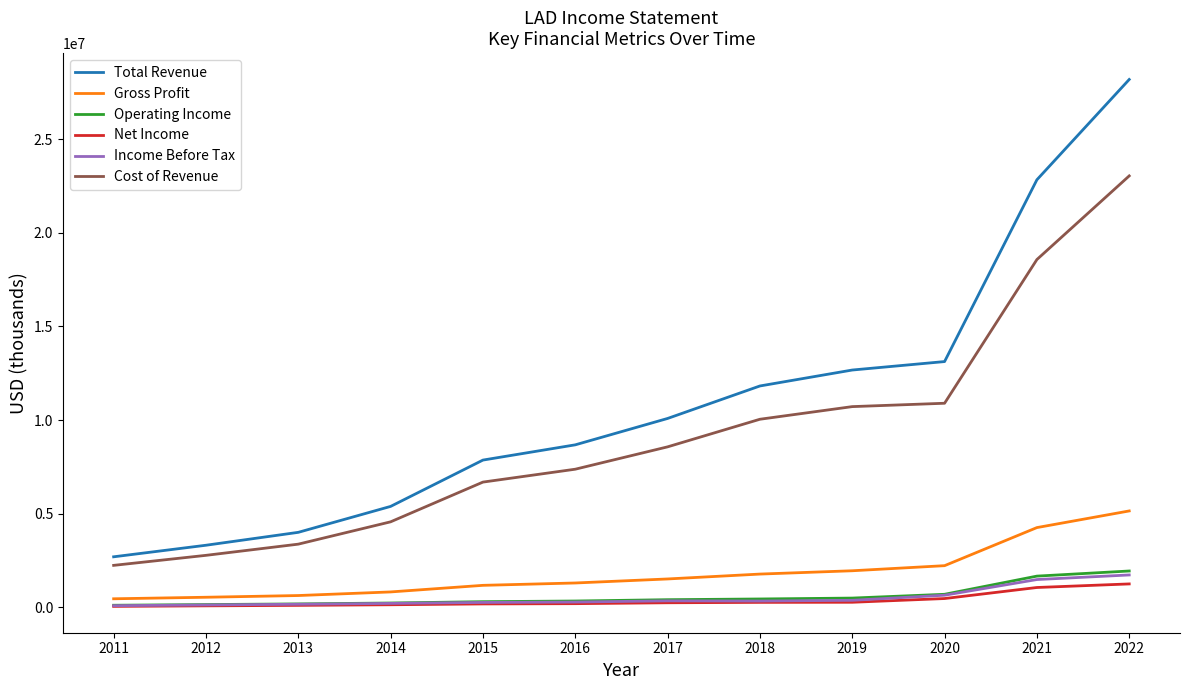

Which series has the largest range (max minus min)?

Total Revenue